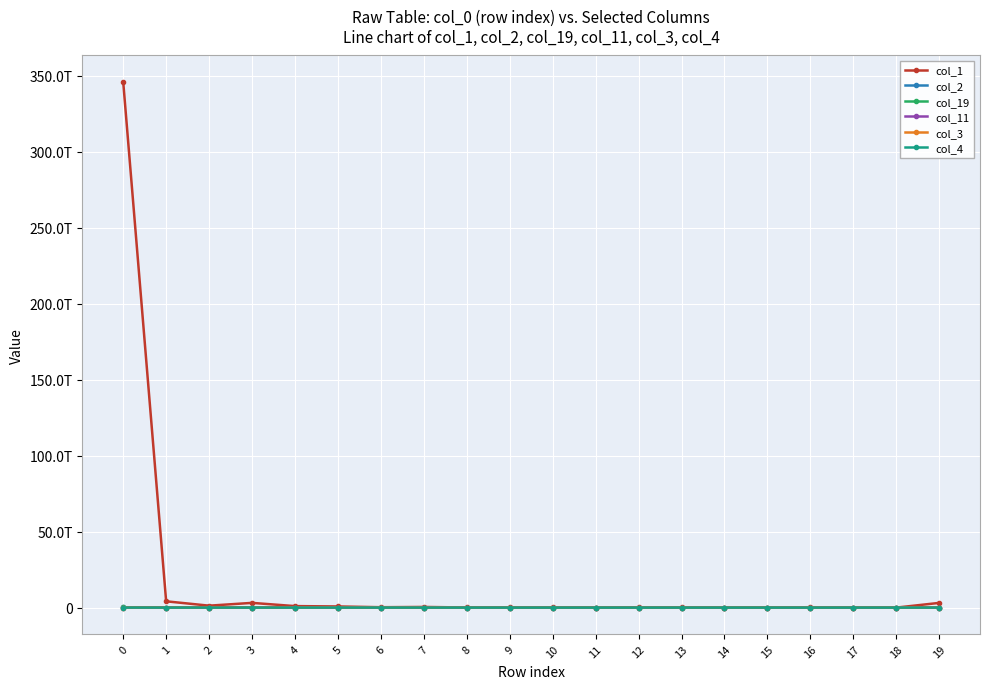

Is this an area chart (filled region under the line)?

No